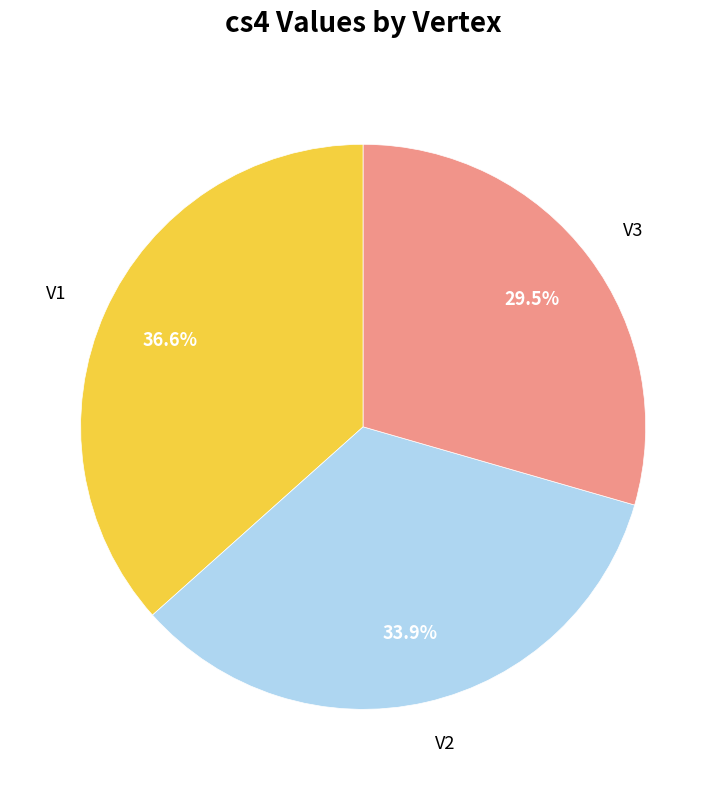

To the nearest percent, what is the difference between the largest and smallest slice percentages?

7%